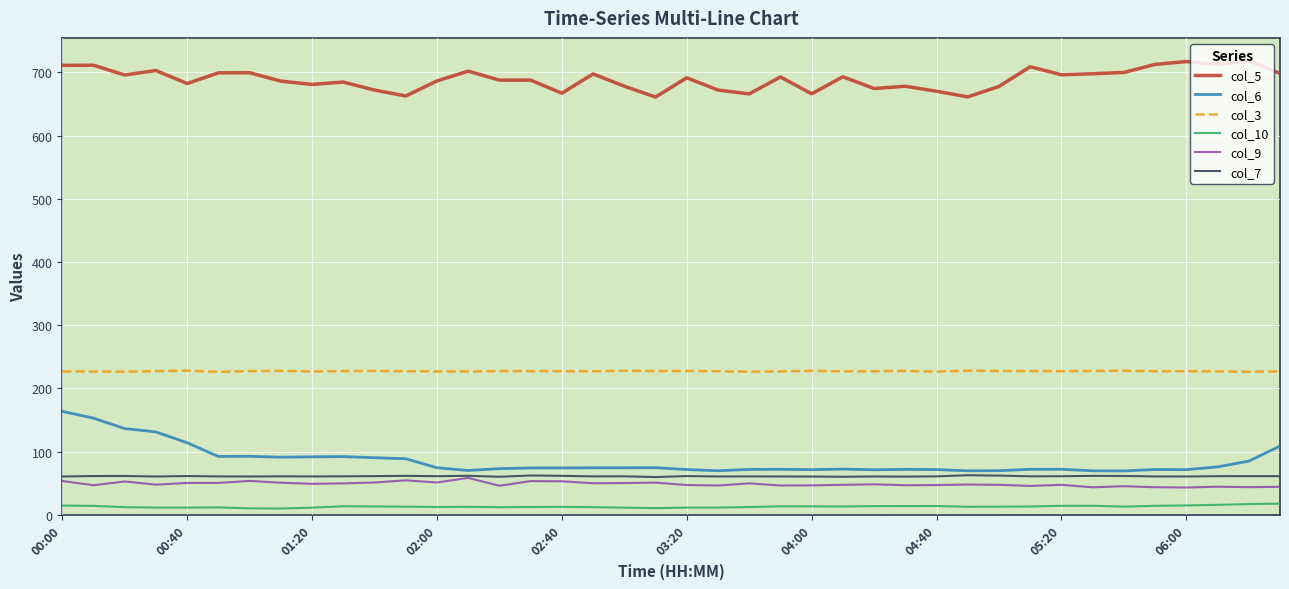

What is the maximum value shown in the chart?

718.7